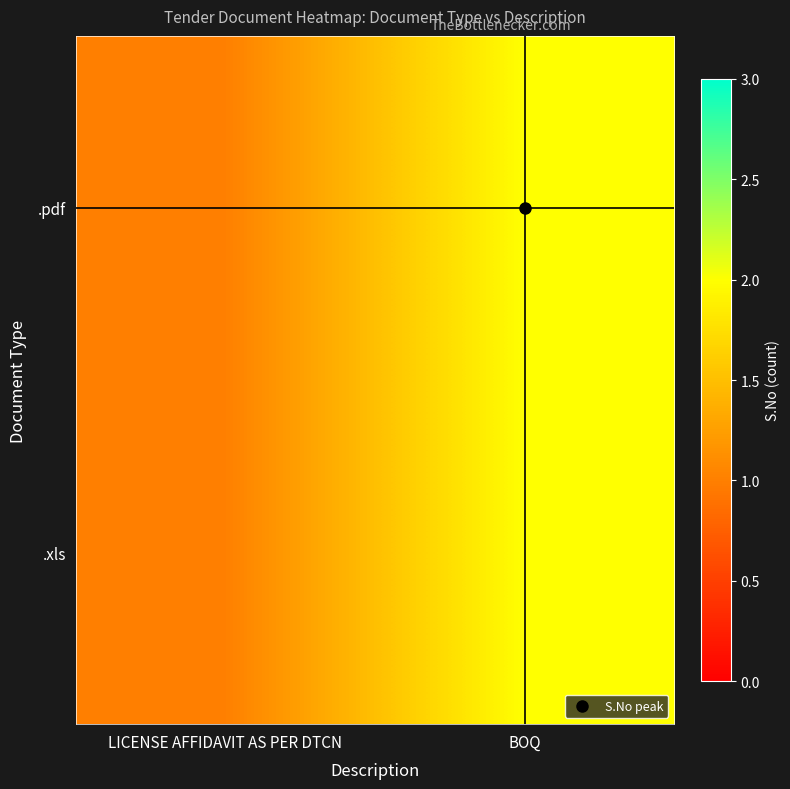

Which has a higher value, LICENSE AFFIDAVIT AS PER DTCN or BOQ?

BOQ